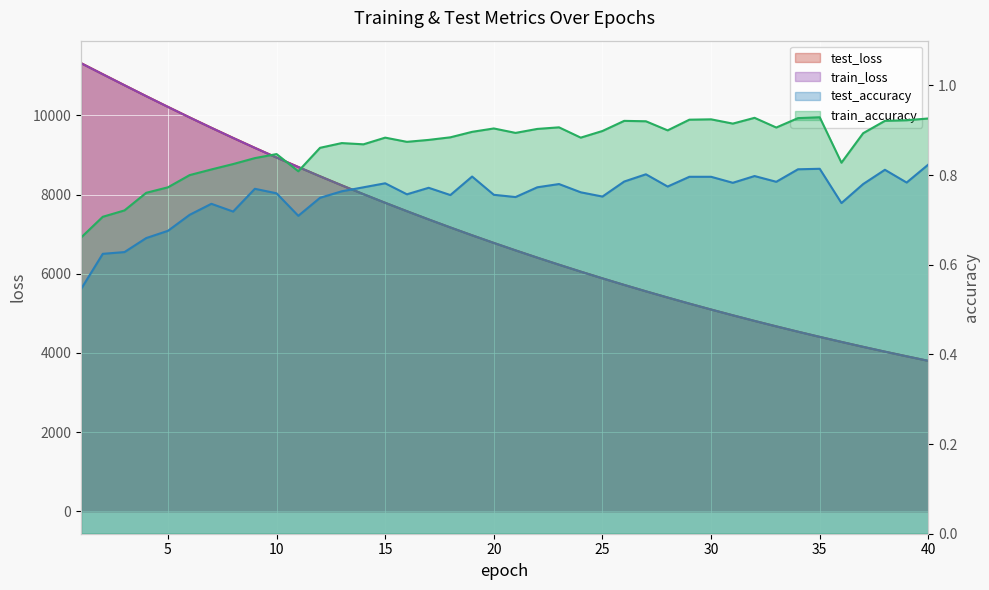

Between 6 and 23, which series saw the biggest shift?

test_loss